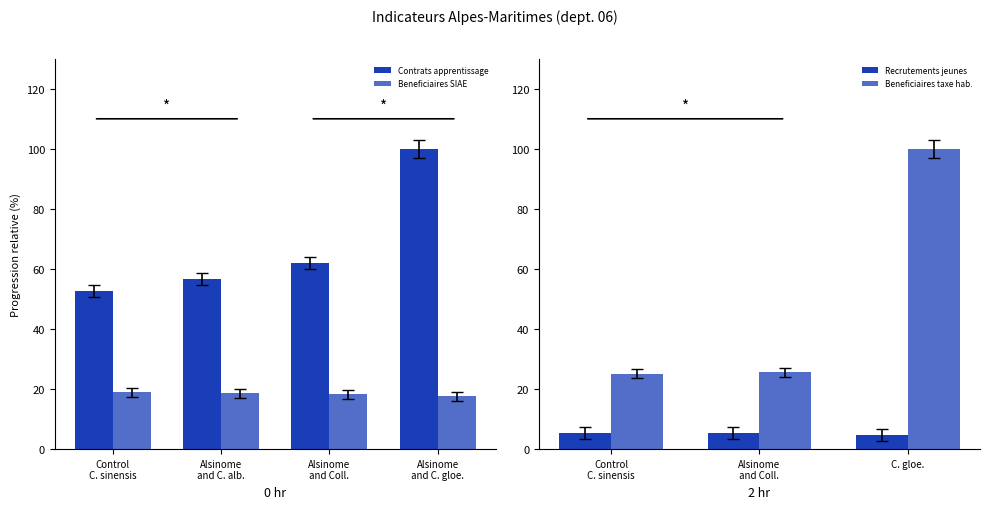

How many values in the Contrats apprentissage series are below 62?

2